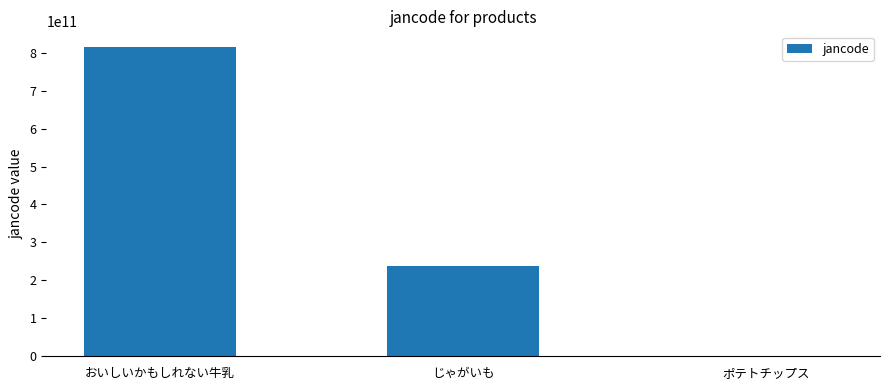

True or false: the data shows 341533378438 at おいしいかもしれない牛乳.

False